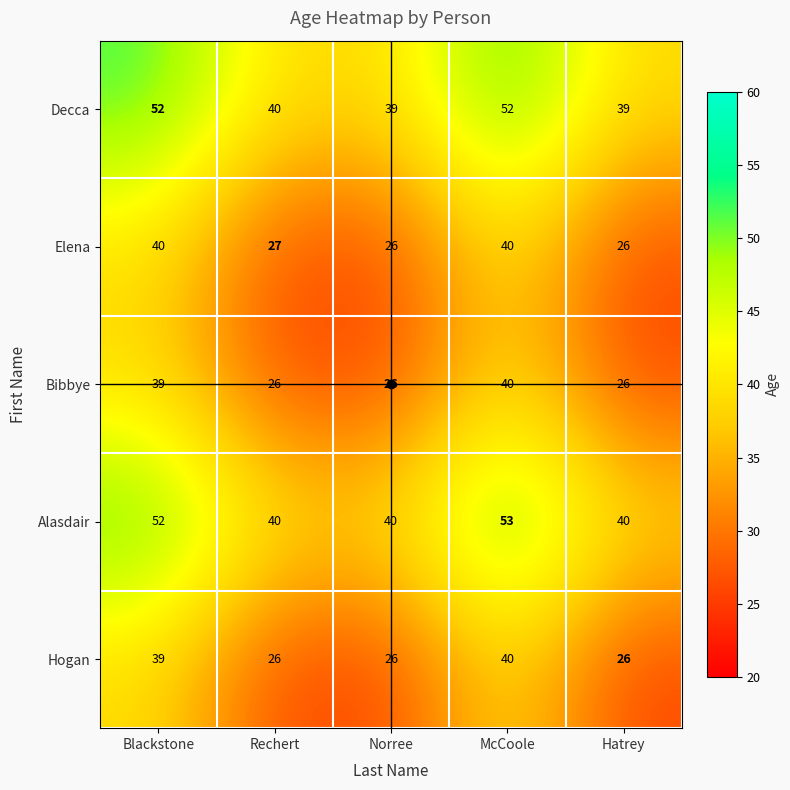

At which label is Hogan closest to 33?

Blackstone